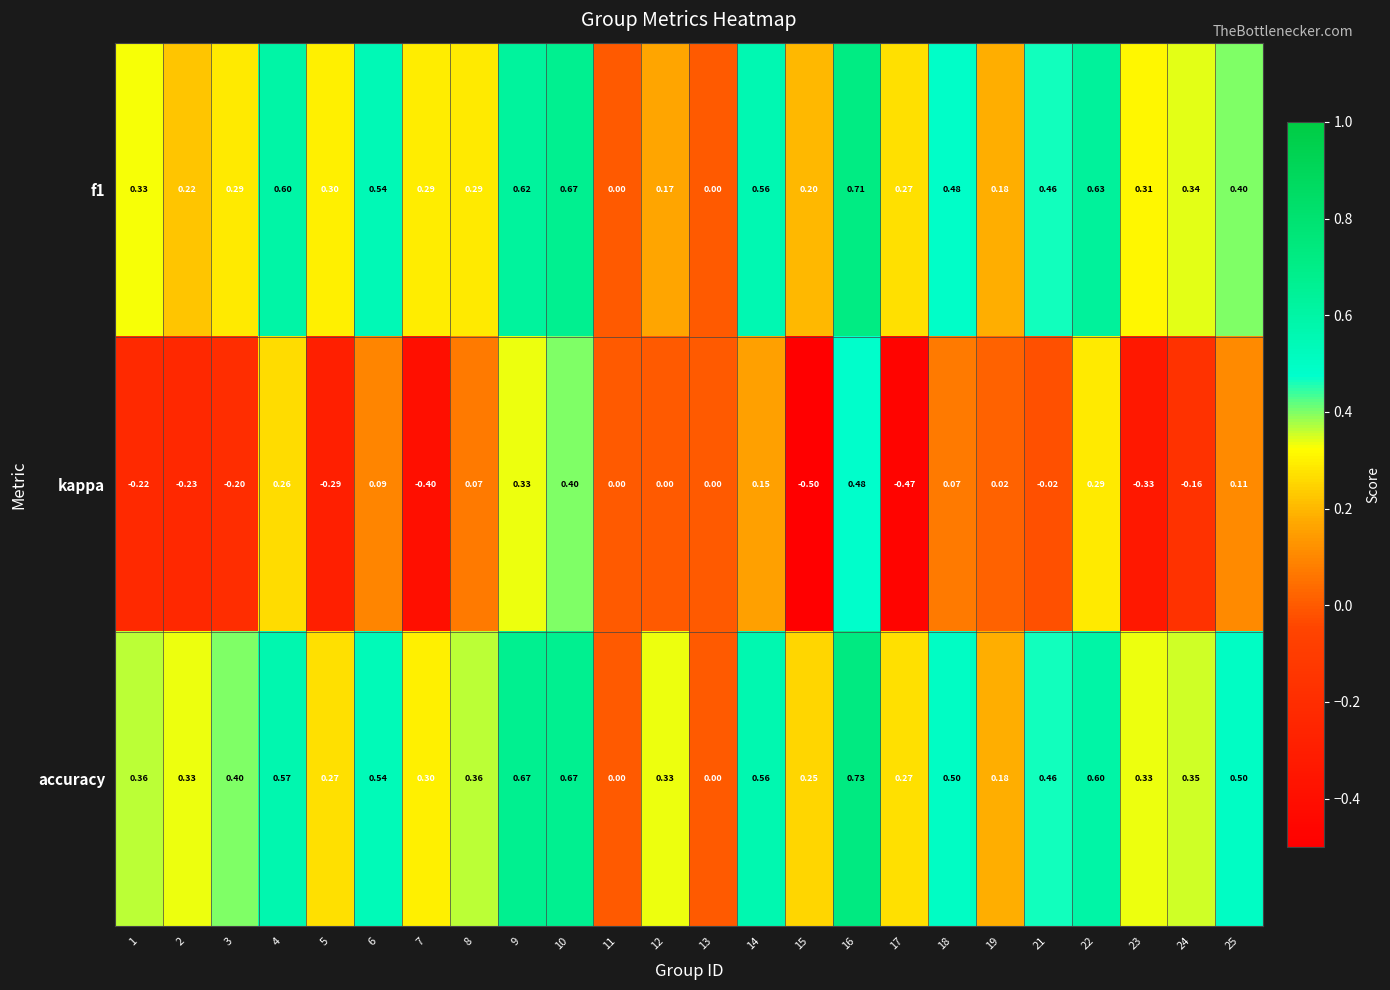

Which series has the largest total across all categories?

accuracy